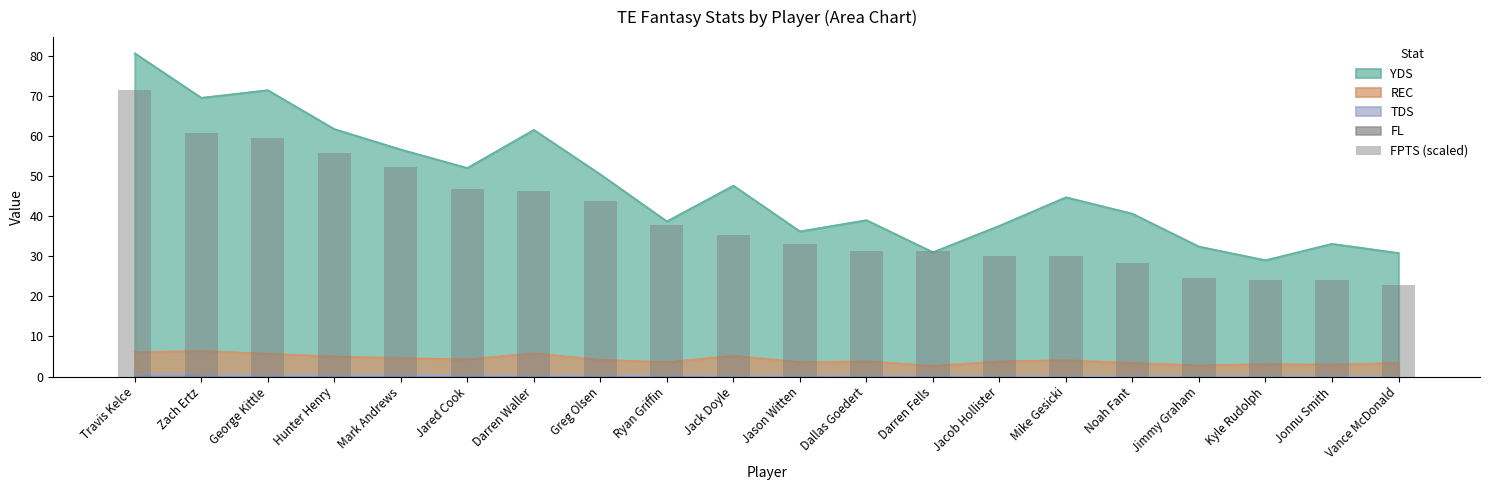

How many bars are there in total?

20